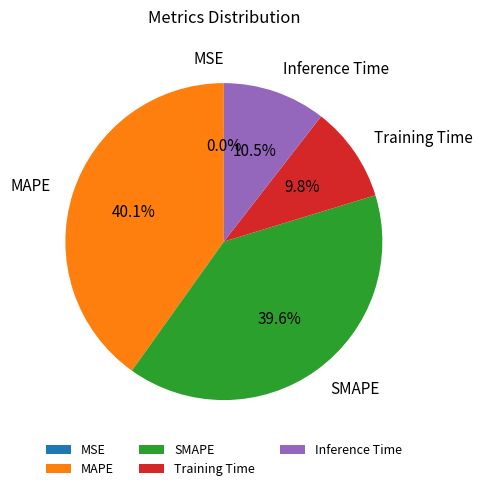

To the nearest percent, what portion does SMAPE represent?

40%